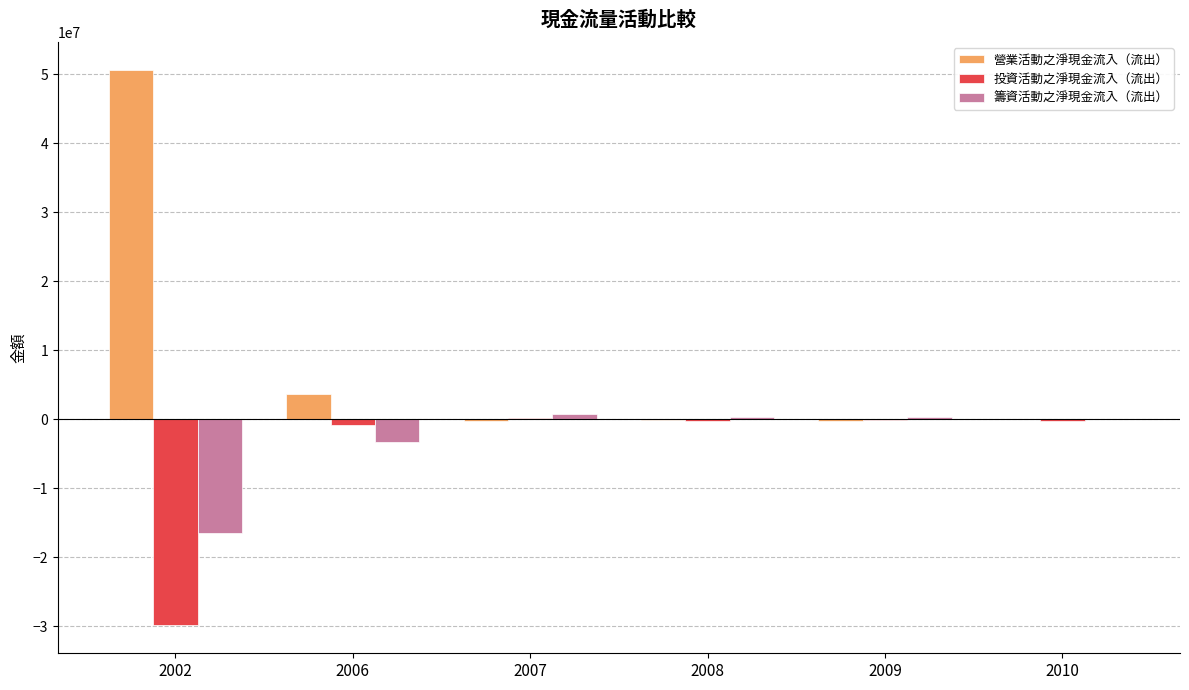

Which series has the largest total across all categories?

營業活動之淨現金流入（流出）